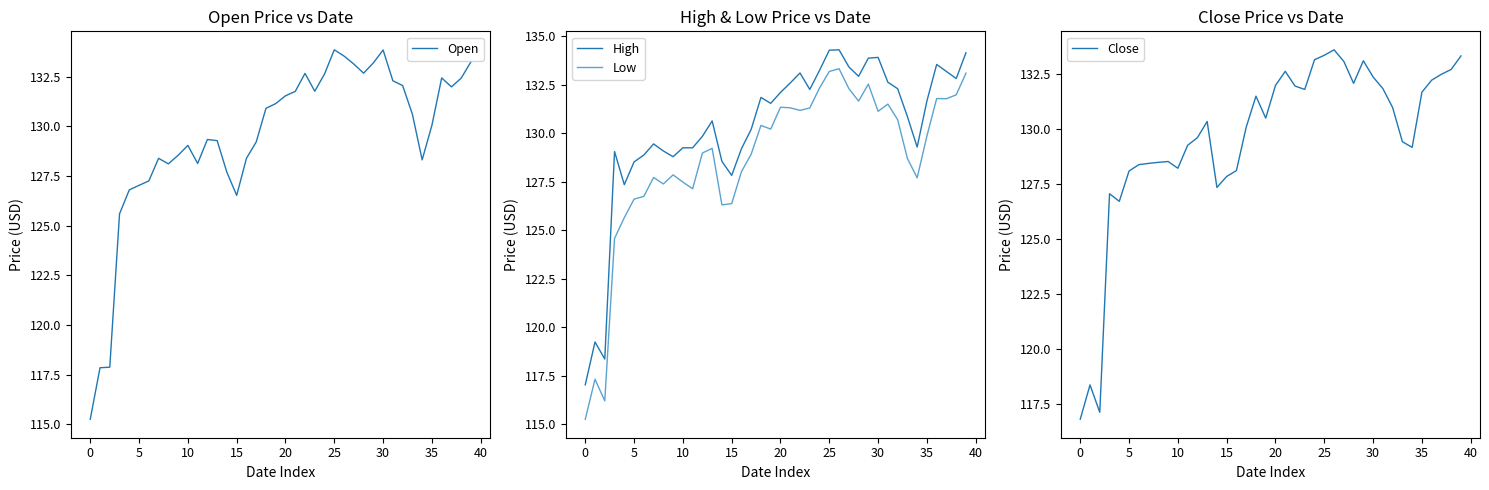

How many values in the High series exceed 131?

20